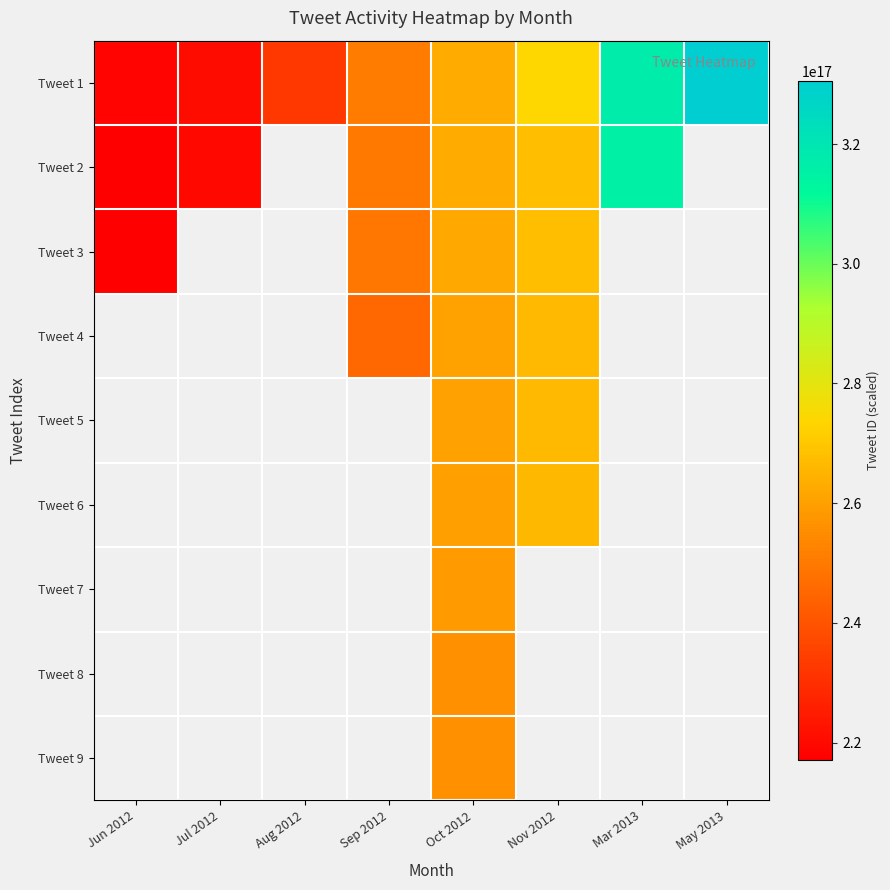

What is the smallest value displayed?

217039460498546688.0